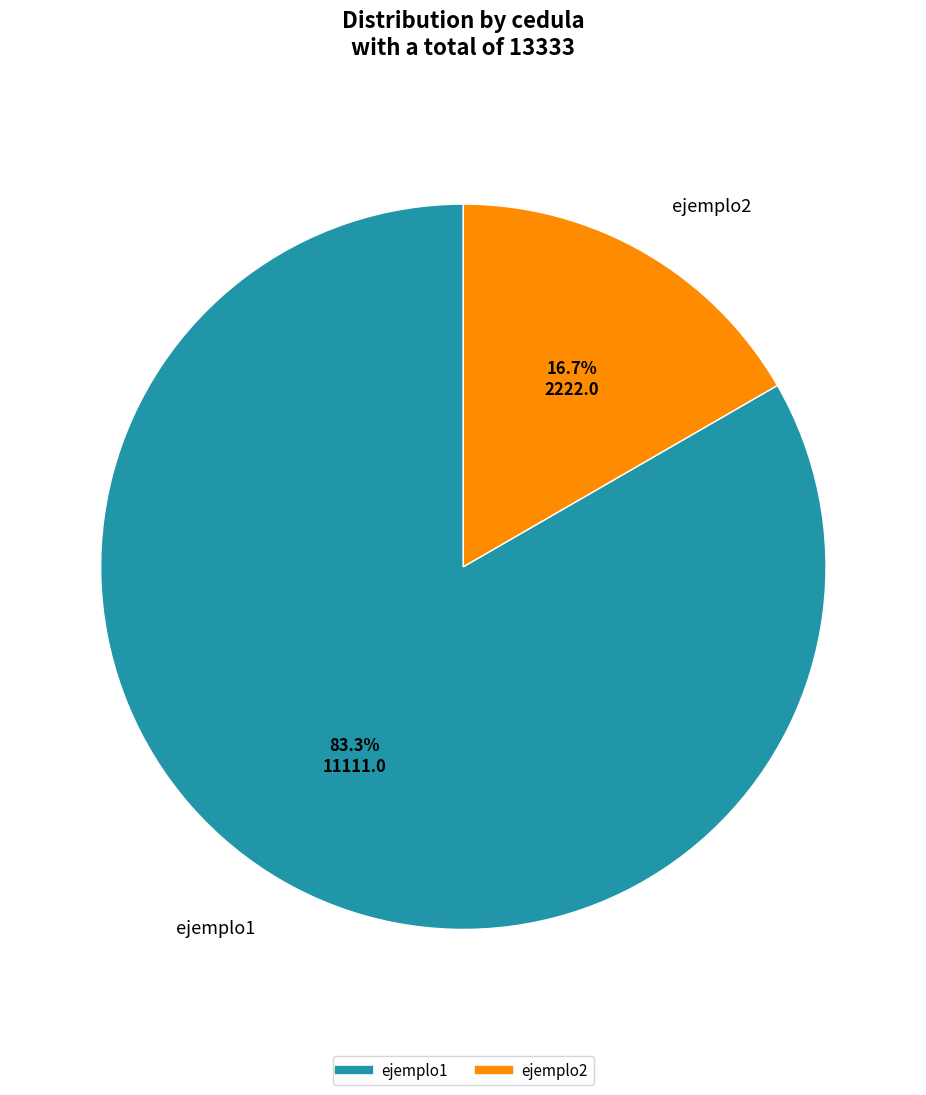

To the nearest percent, what is the difference between the largest and smallest slice percentages?

67%